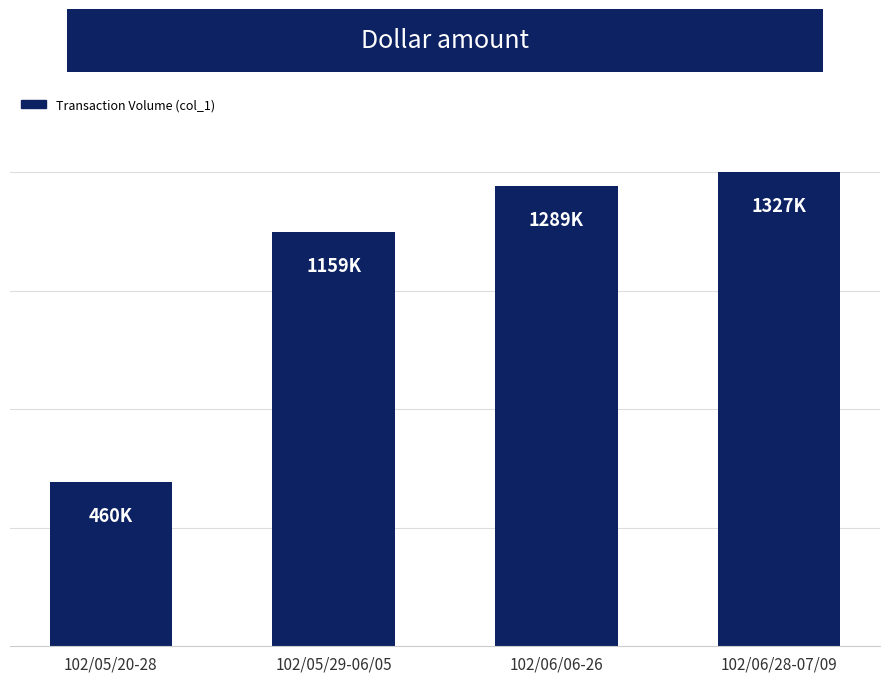

What is the value of the 1st bar from the left?

460000